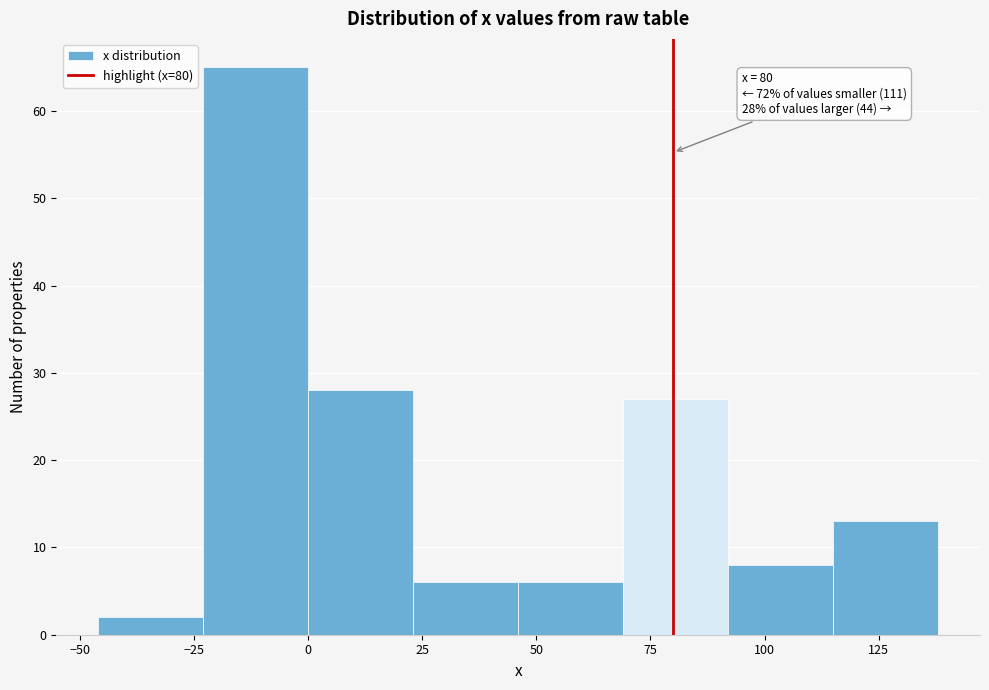

Over which range of the x-axis is the bar tallest?

-23 to 0